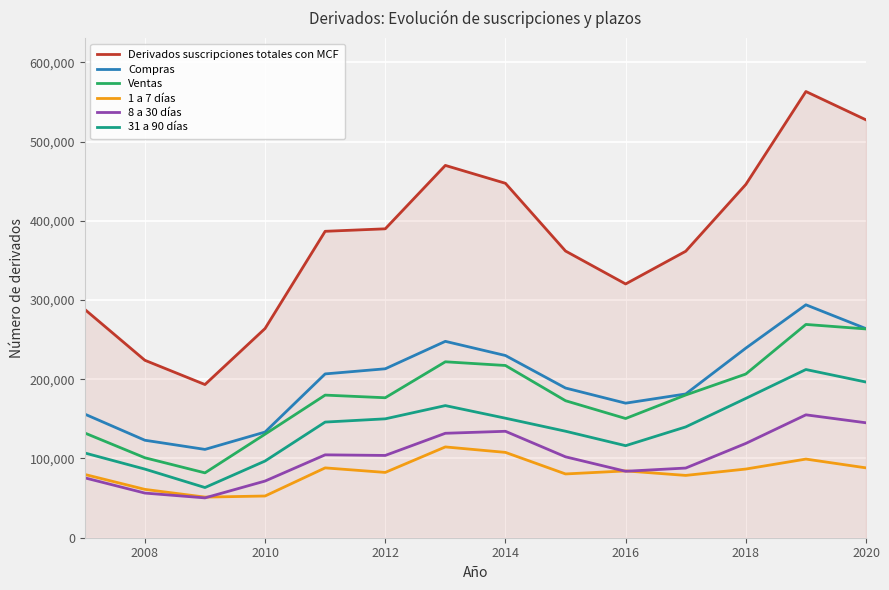

True or false: 8 a 30 días and Compras cross at least once.

False